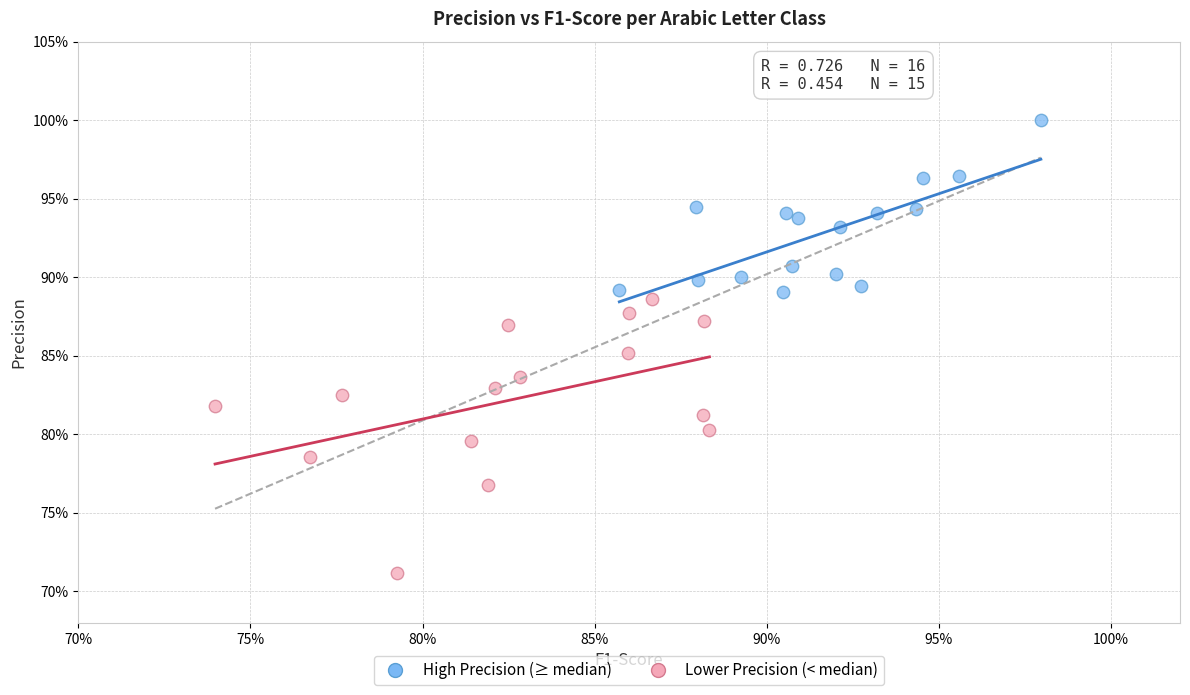

Which series contains the highest Y value?

High Precision (≥ median)